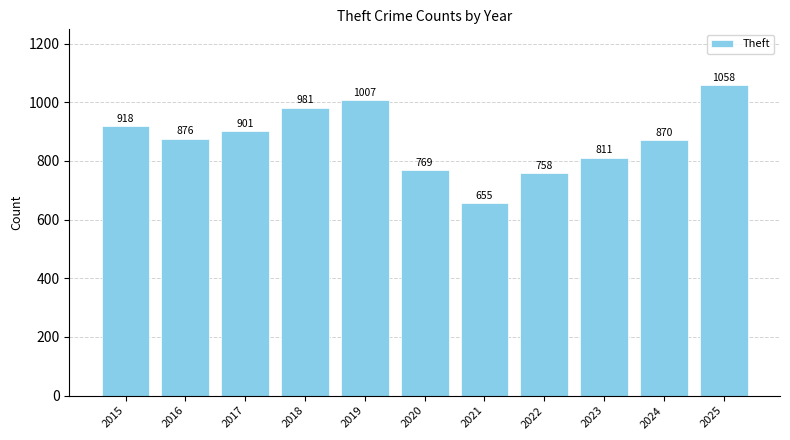

What is the maximum value shown in the chart?

1058